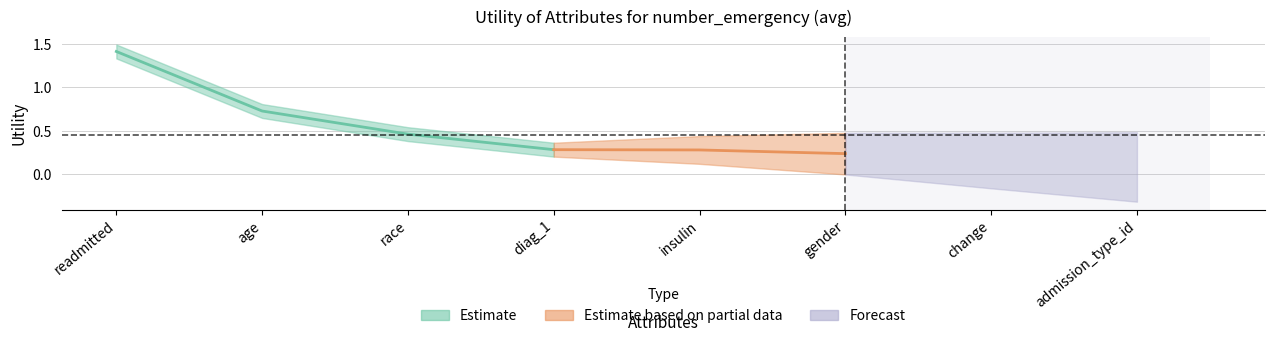

What is the approximate value at diag_1?

0.3